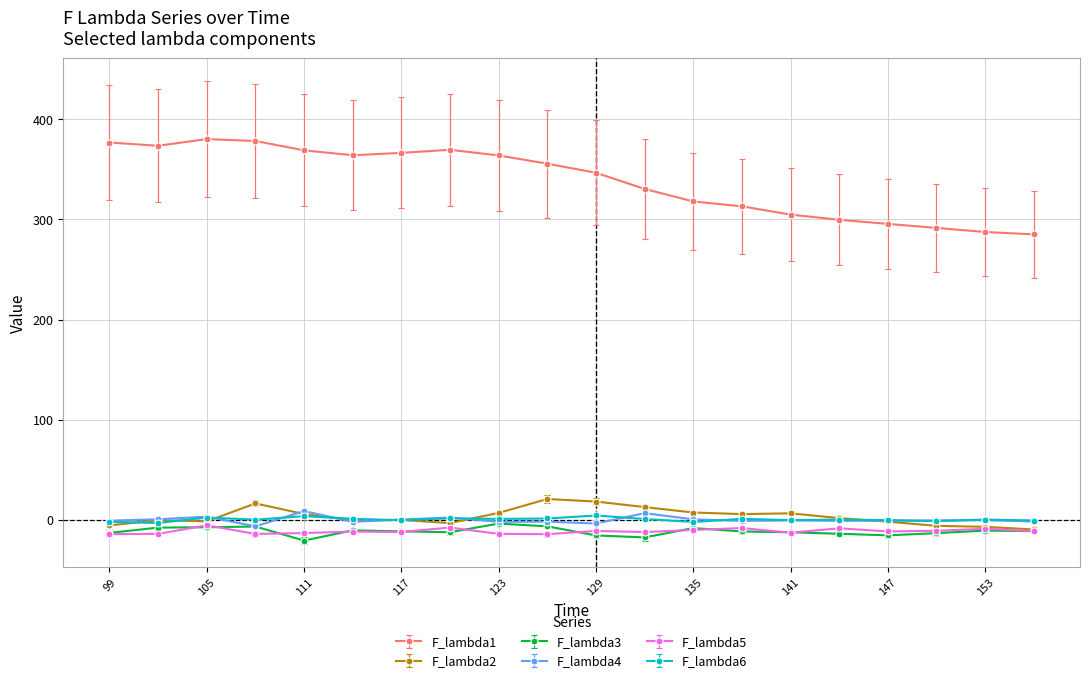

What is the minimum value for F_lambda5?

-14.1